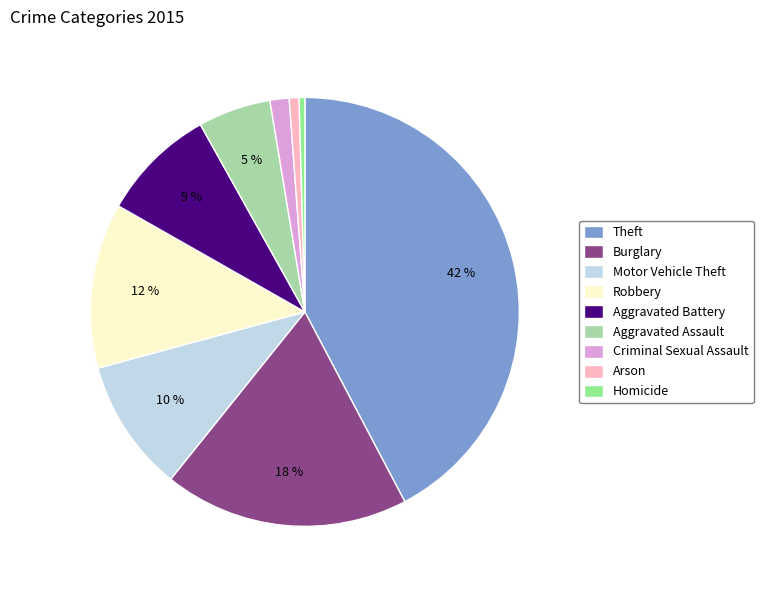

Combined, do Aggravated Assault and Homicide account for over 50%?

No